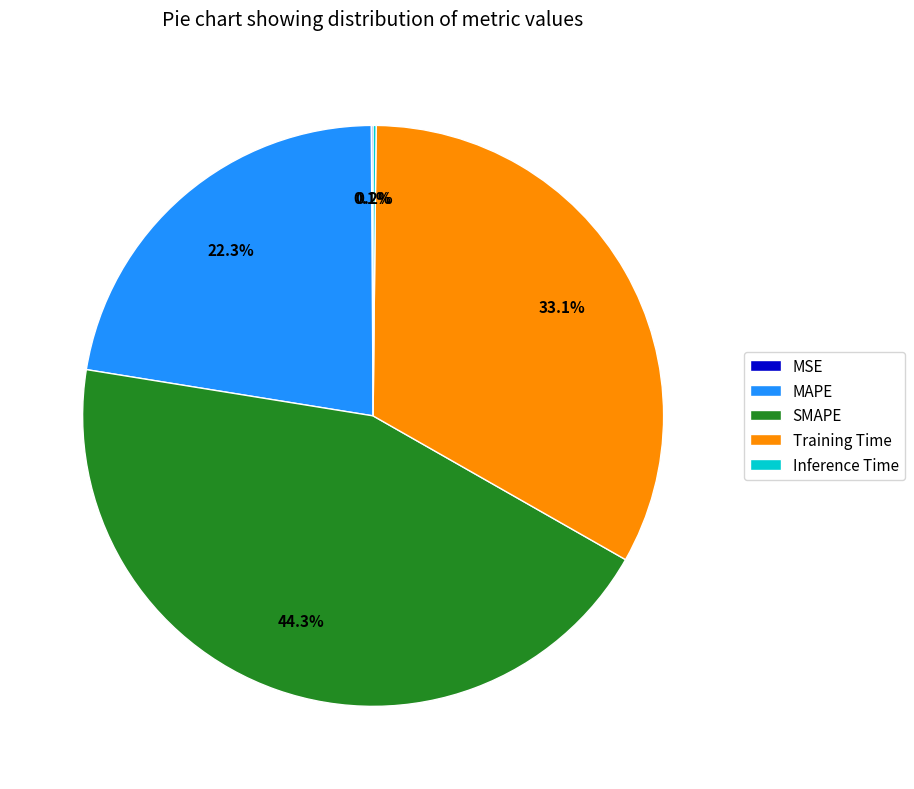

What is the ratio of the value at MAPE to the value at SMAPE?

0.5